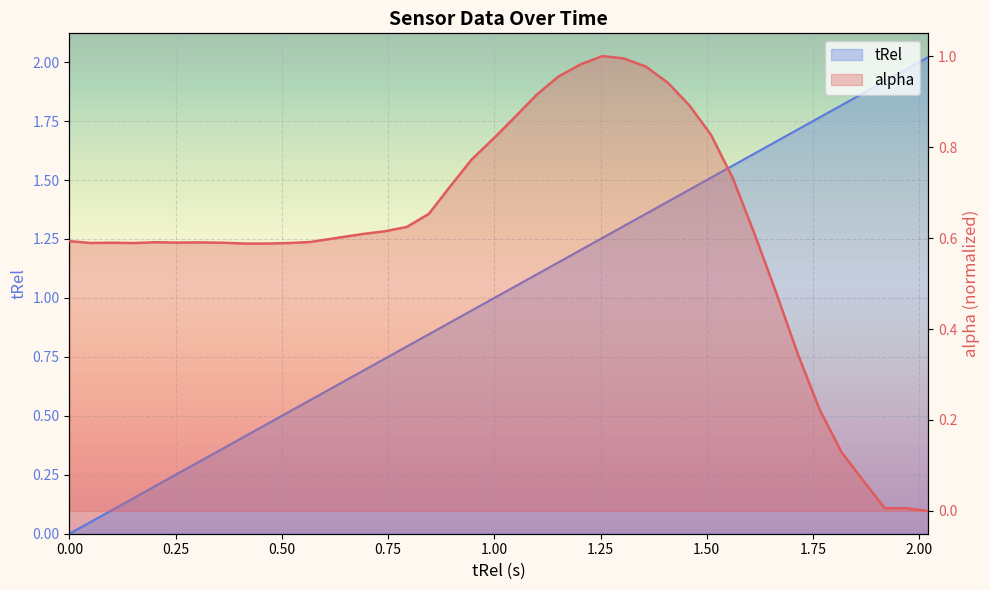

Rank the series at 0.641 from lowest to highest value.

alpha, tRel